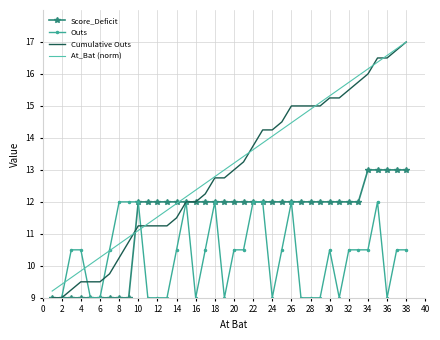

What is the minimum value shown in the chart?

9.0